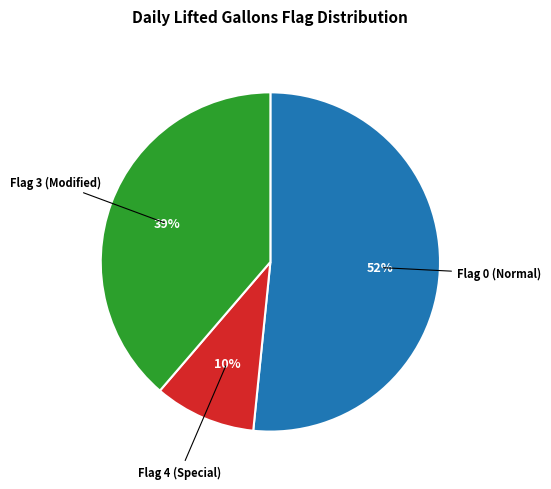

True or false: Flag 0 (Normal) accounts for 52% of the total.

True